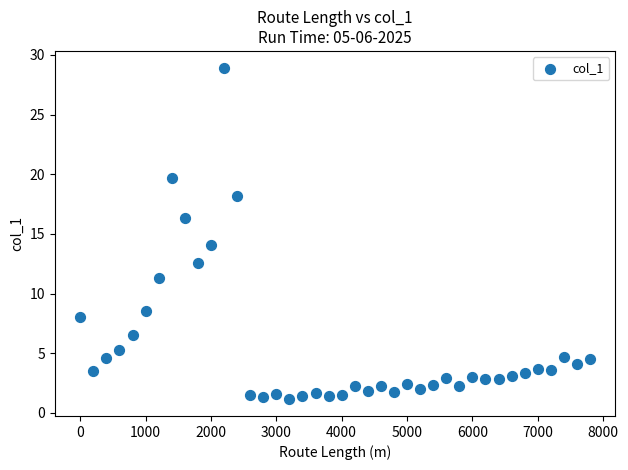

What is the range of Y values (max minus min)?

27.8